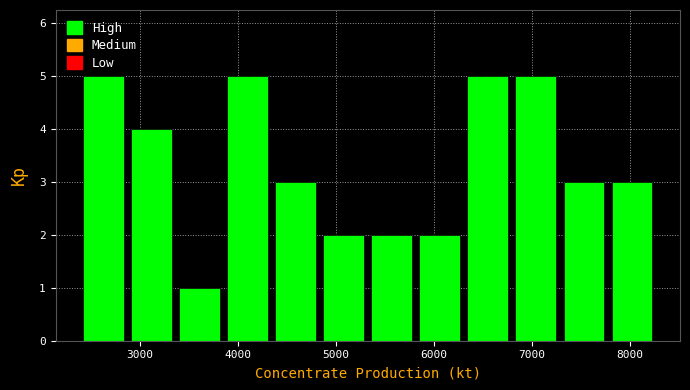

How tall is the bar that spans 3900 to 4300 on the x-axis? Neither the bar edges nor the heights are printed on the chart, so give them approximately, as read against the axes.

5